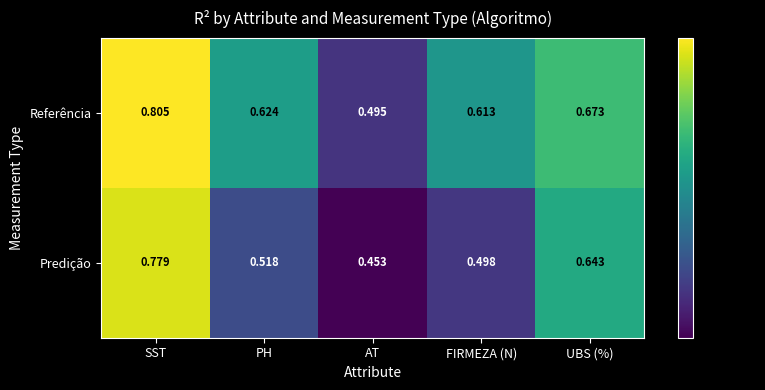

Which series changed the most between SST and FIRMEZA (N)?

Predição